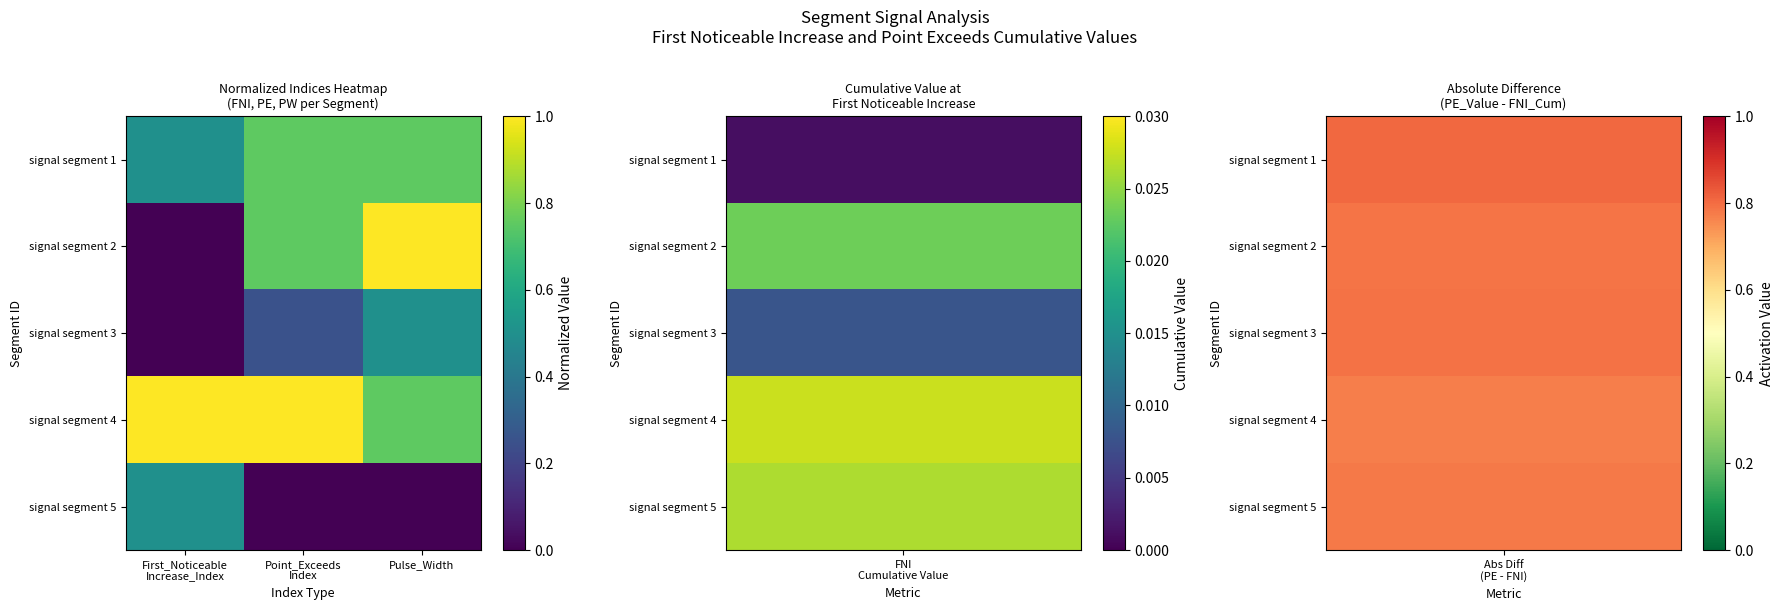

Reading left to right, transcribe all the data shown in this chart.

signal segment 1: First_Noticeable
Increase_Index=0.5	Point_Exceeds
Index=0.8	Pulse_Width=0.8
signal segment 2: First_Noticeable
Increase_Index=0.0	Point_Exceeds
Index=0.8	Pulse_Width=1.0
signal segment 3: First_Noticeable
Increase_Index=0.0	Point_Exceeds
Index=0.2	Pulse_Width=0.5
signal segment 4: First_Noticeable
Increase_Index=1.0	Point_Exceeds
Index=1.0	Pulse_Width=0.8
signal segment 5: First_Noticeable
Increase_Index=0.5	Point_Exceeds
Index=0.0	Pulse_Width=0.0